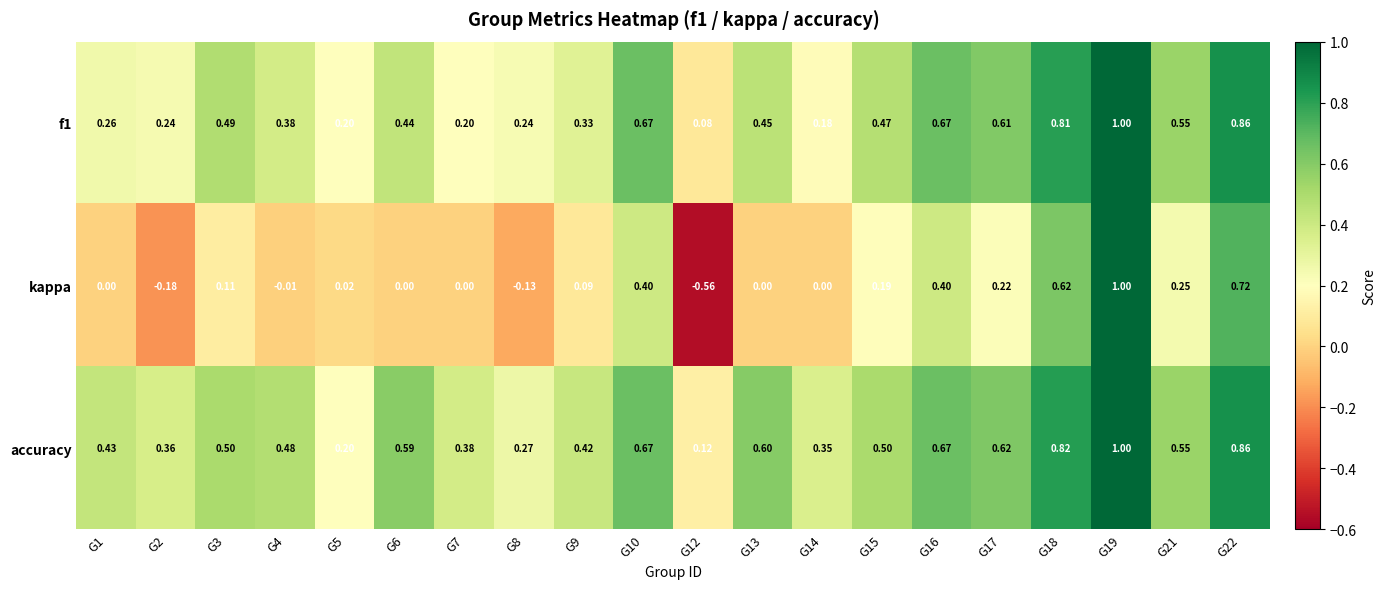

Which series has the largest total across all categories?

accuracy